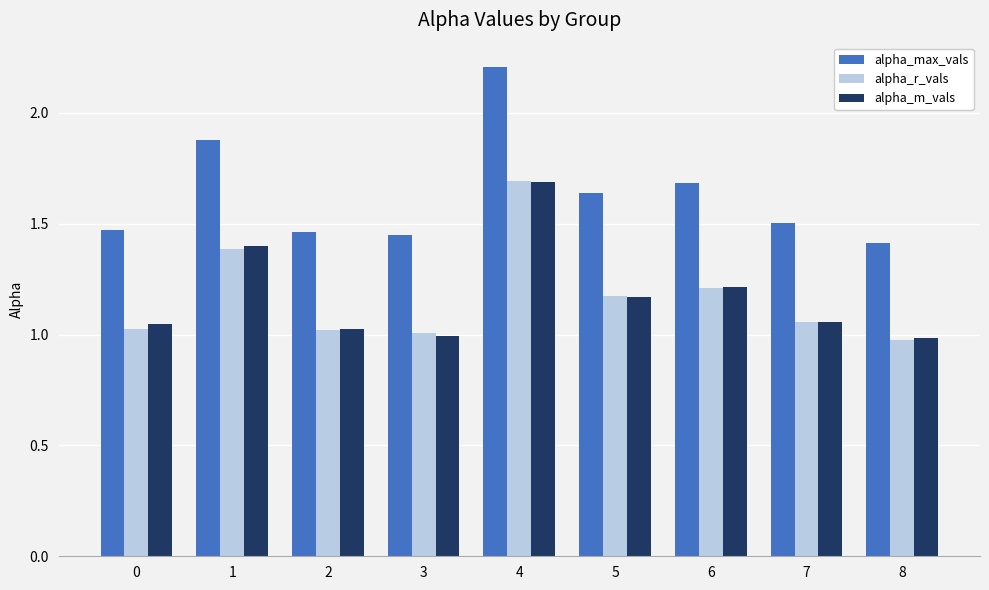

What is the total value across all series at 3?

3.5